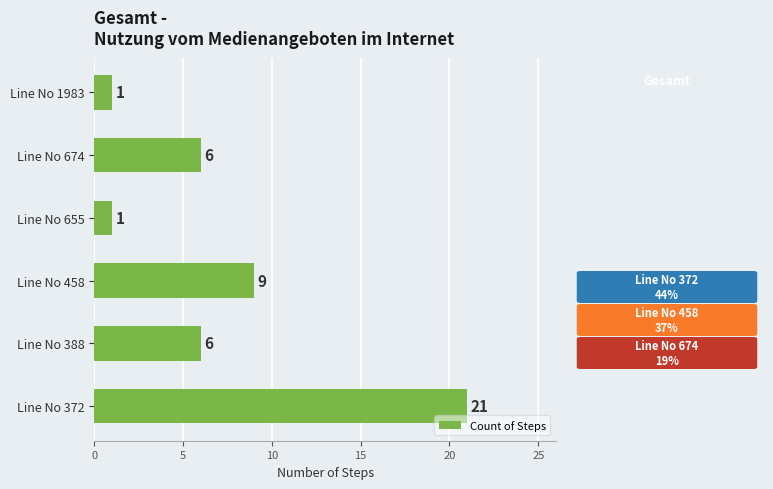

Are the bars horizontal?

Yes